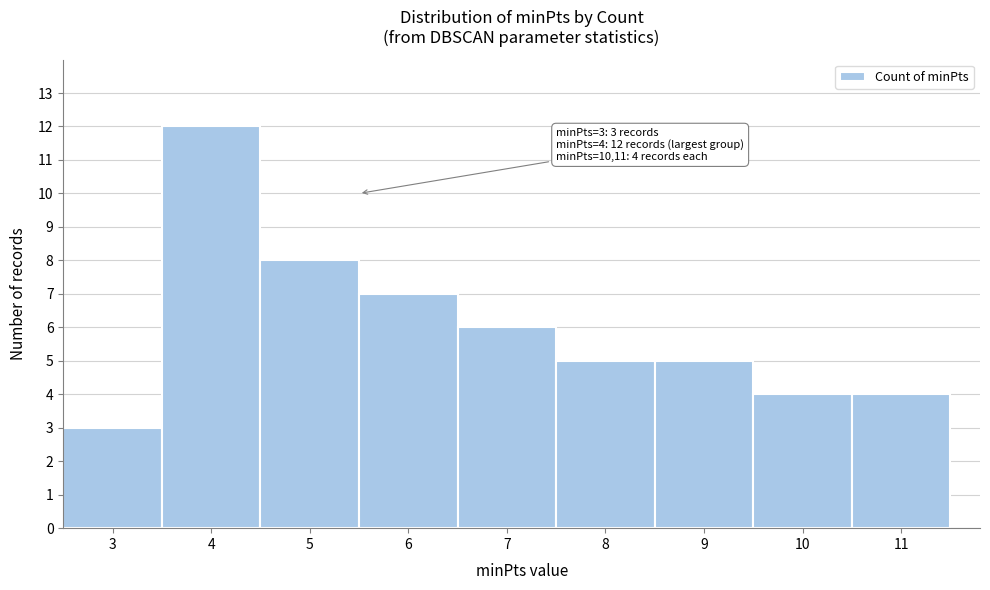

Over which range of the x-axis is the bar tallest?

3.5 to 4.5